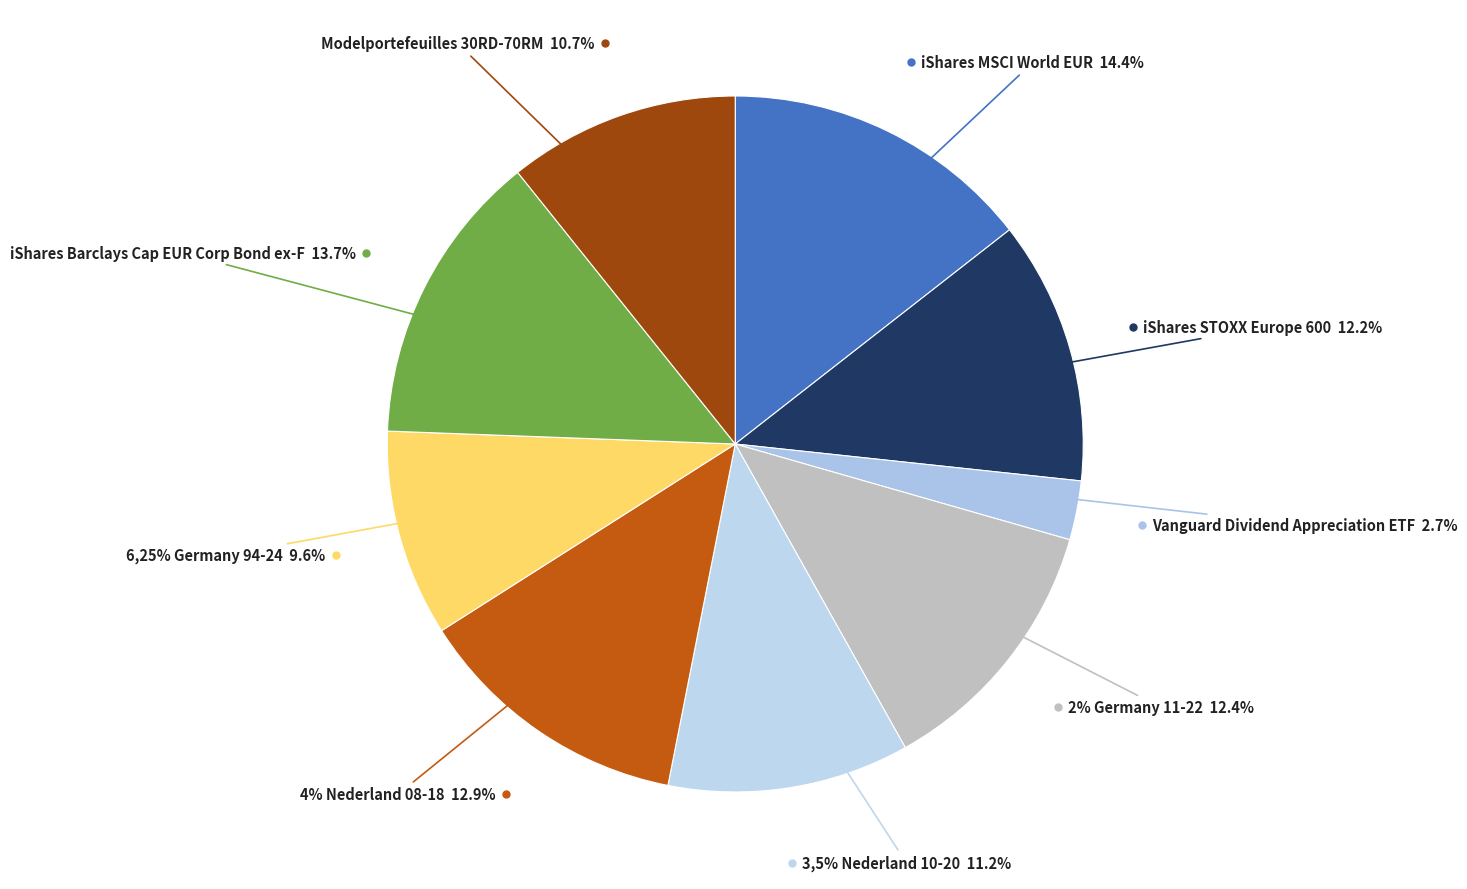

The 2% Germany 11-22 slice represents 5% of the pie. True or false?

False